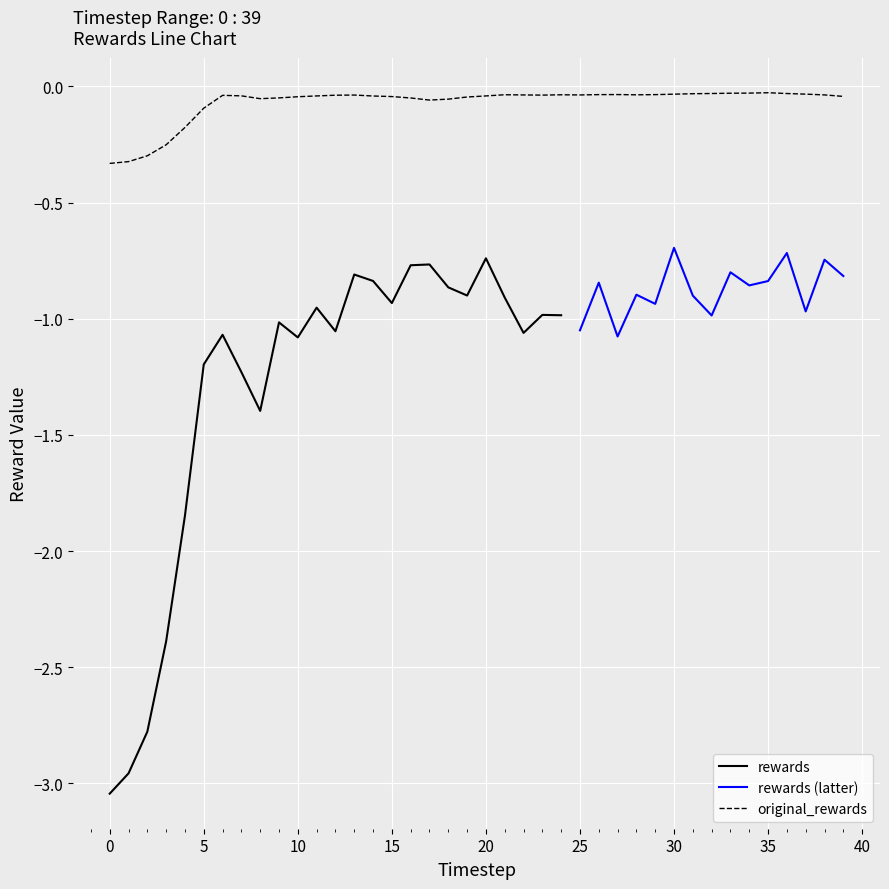

Where is the data nearest to the value 0?

35